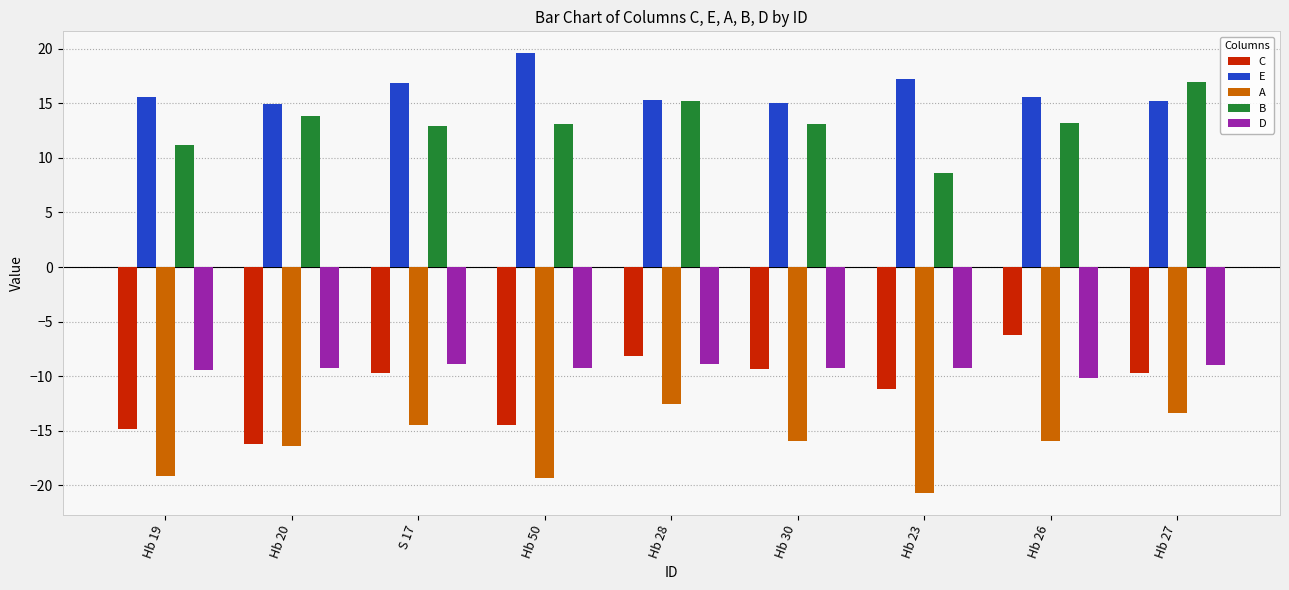

What is the minimum value shown in the chart?

-20.7